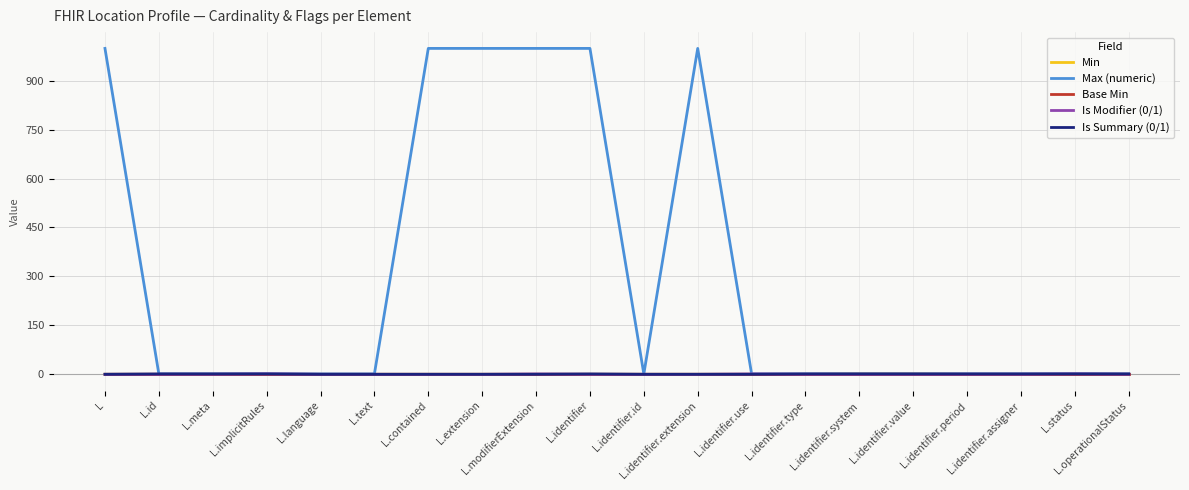

What is the highest value of the Max (numeric) series?

999